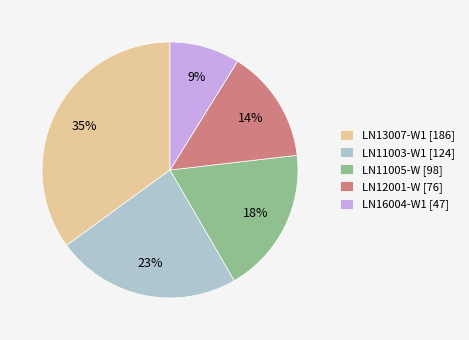

To the nearest percent, what portion does LN13007-W1 represent?

35%